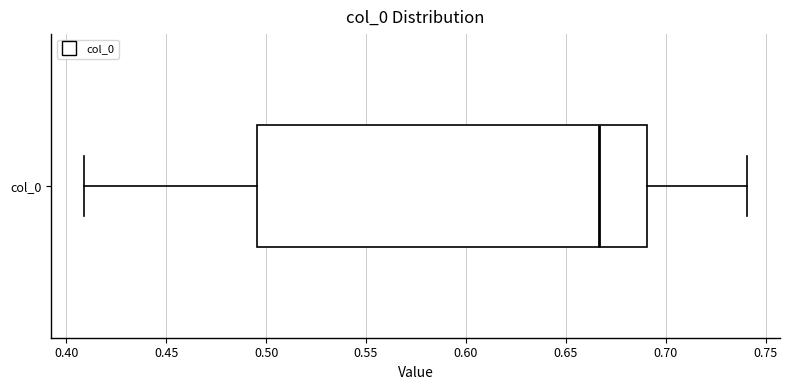

Transcribe this box plot: give where the median line is, the range the box spans, and where the two whiskers end, as read against the x-axis. The values are not printed on the chart, so give them approximately, as read against the axis.

median 0.665, box 0.495 to 0.690, whiskers 0.410 to 0.740